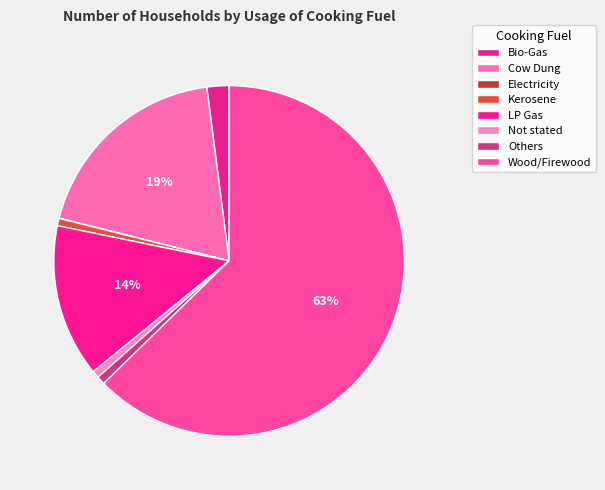

What is the largest slice in the pie chart?

Wood/Firewood